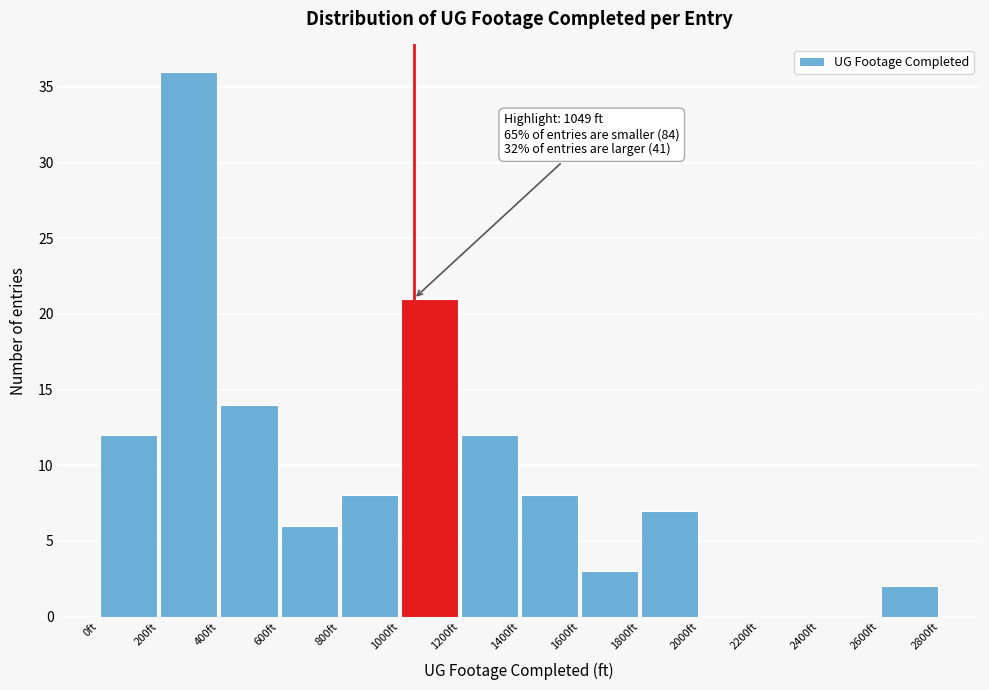

Over which range of the x-axis is the bar tallest?

200 to 400